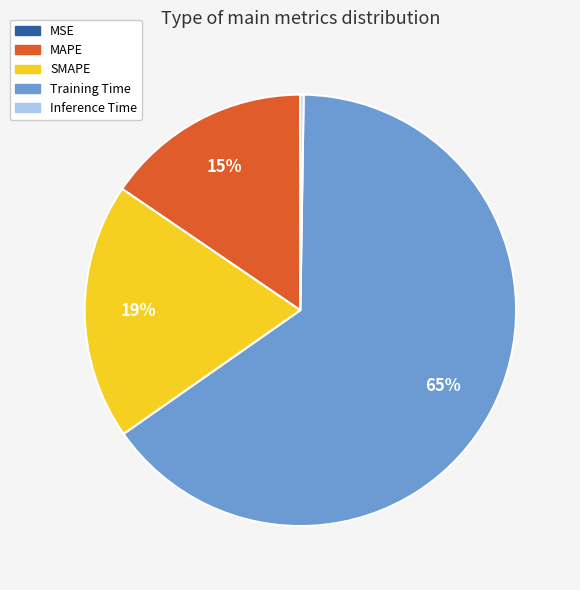

To the nearest percent, what is the average slice percentage?

20%